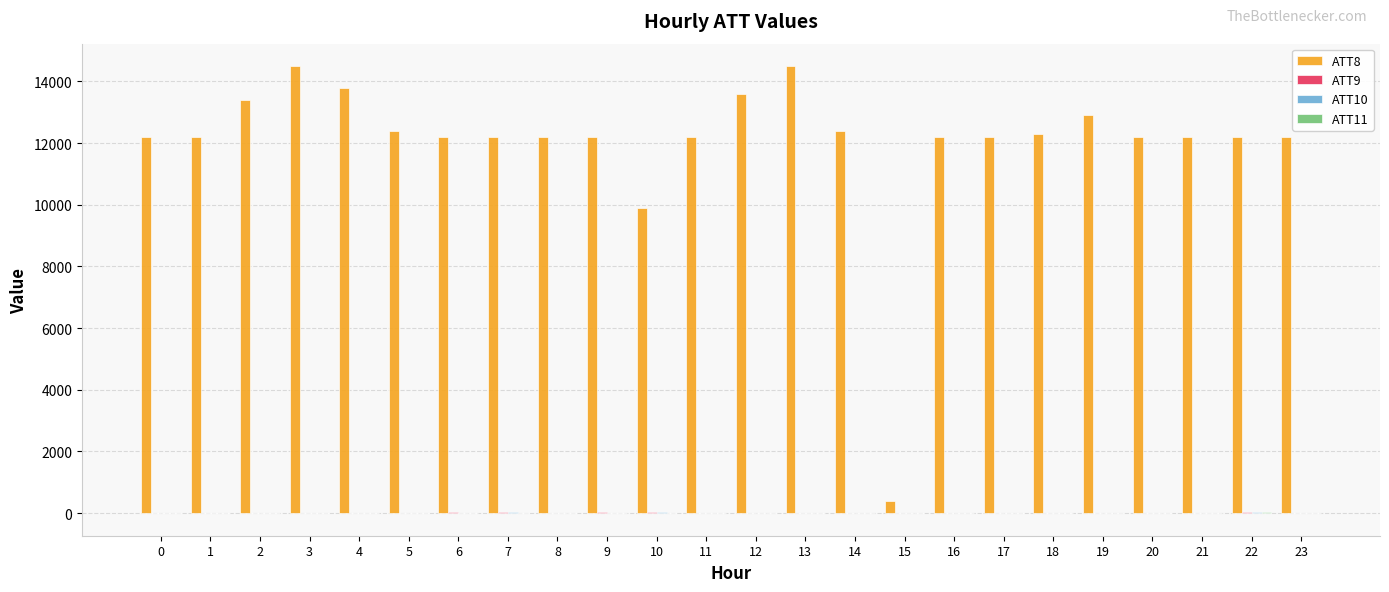

Which series has the largest total across all categories?

ATT8